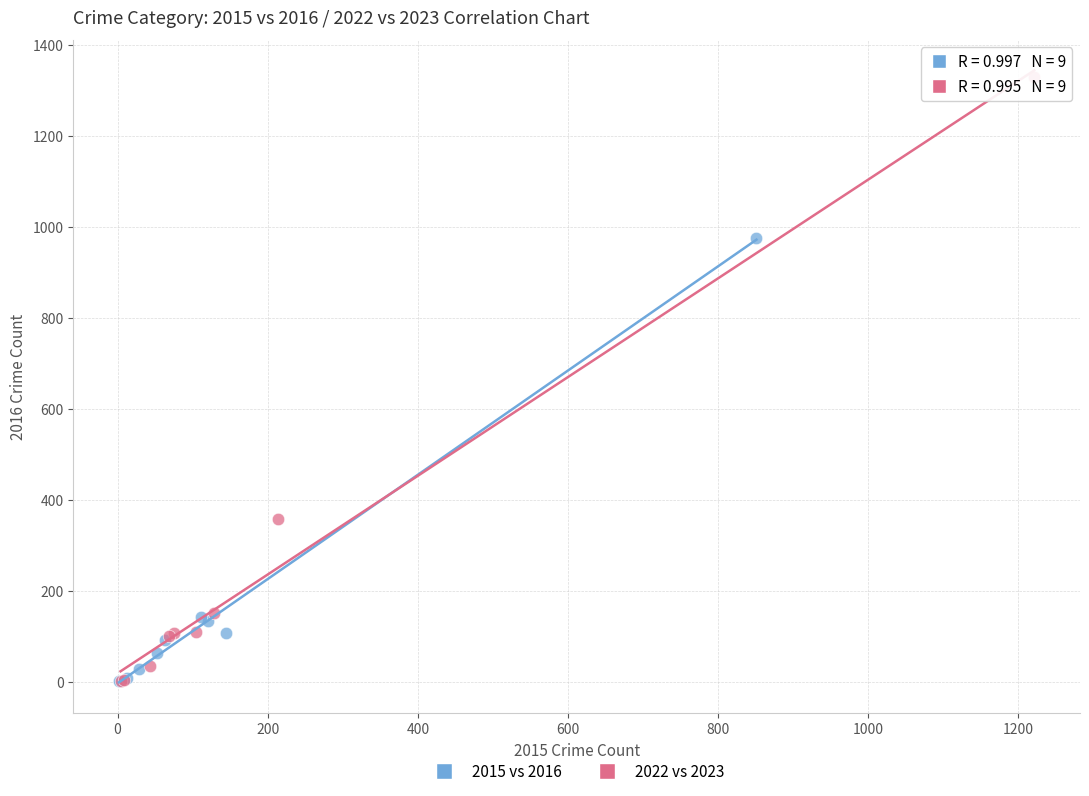

Which series has the widest spread of Y values?

2022 vs 2023